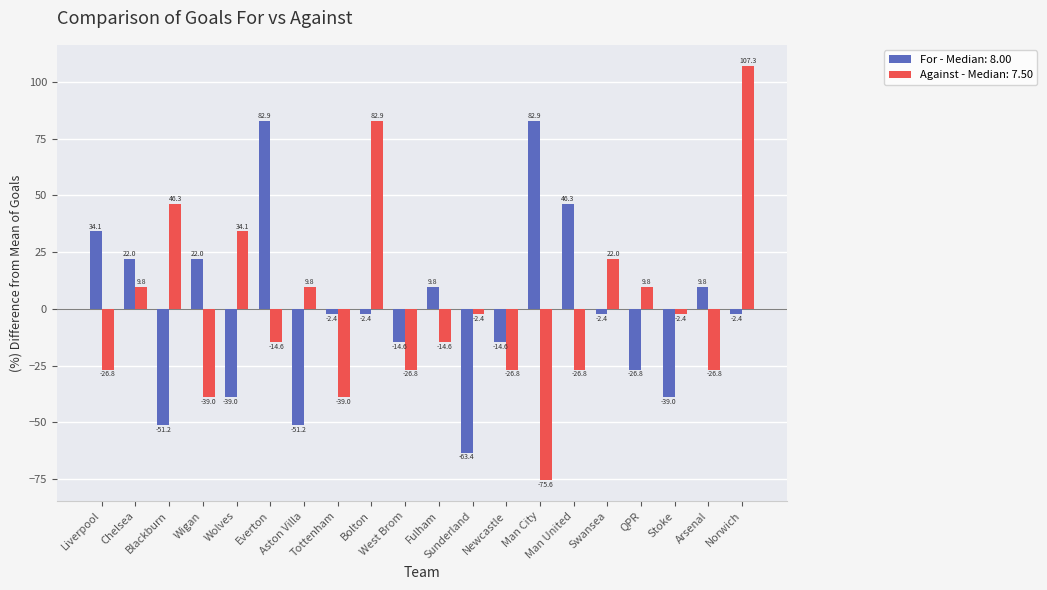

Which series has the largest range (max minus min)?

Against - Median: 7.50